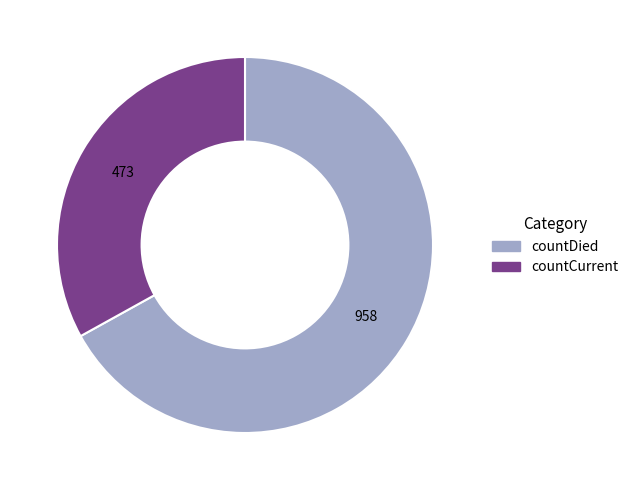

How many slices are in this pie chart?

2